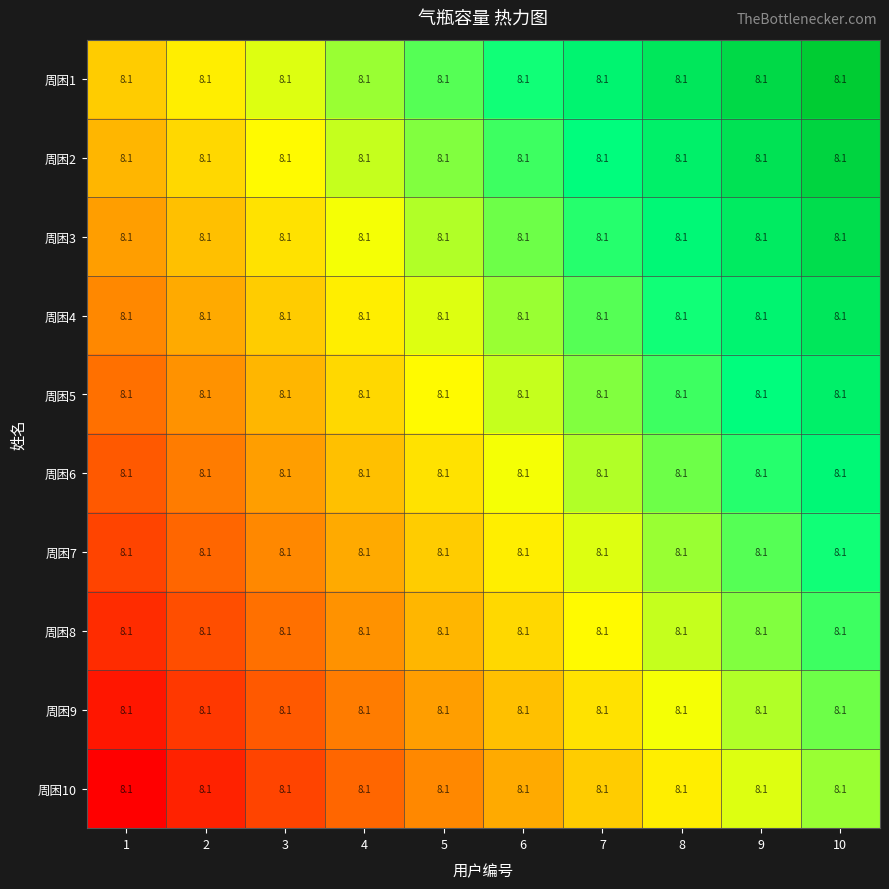

Rank the categories by 周困8 value from lowest to highest.

1, 2, 3, 4, 5, 6, 7, 8, 9, 10